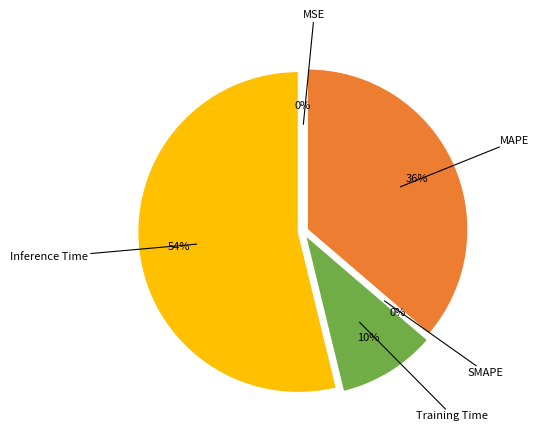

Which slice is the smallest?

SMAPE